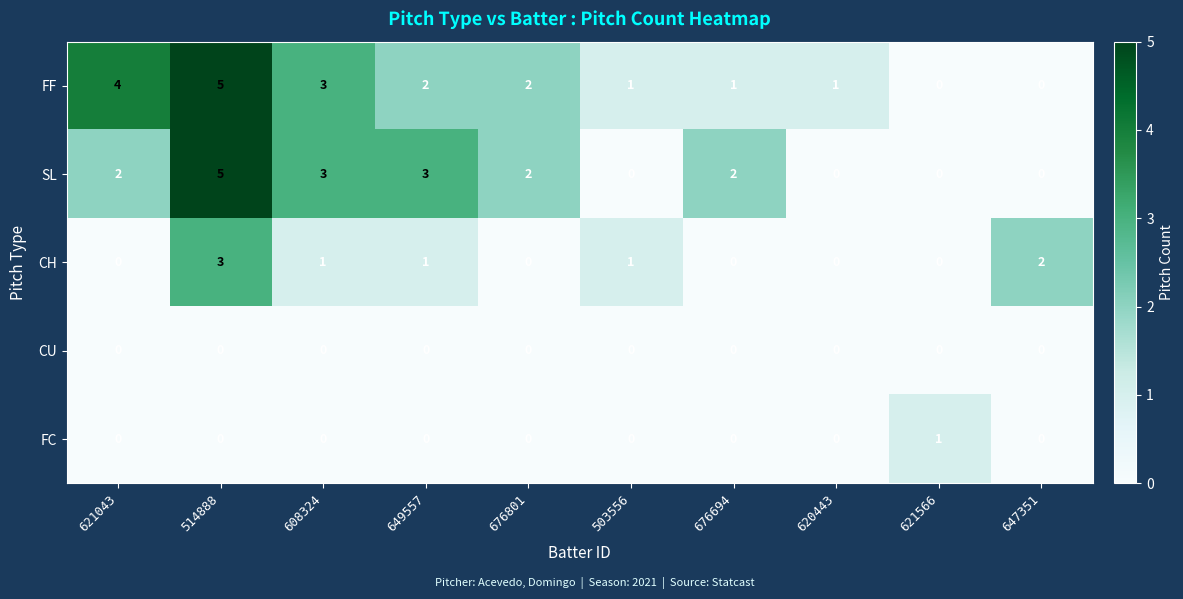

Is it true that SL equals 5 at 514888?

True